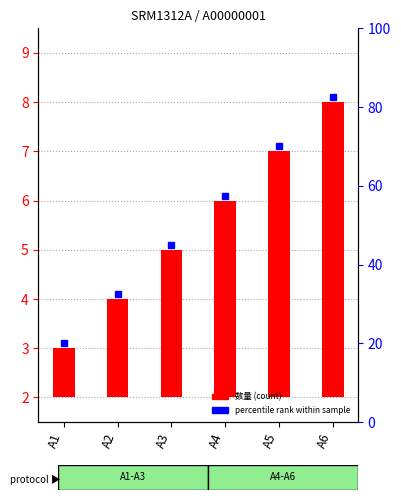

What is the value of the 2nd bar from the left?

2